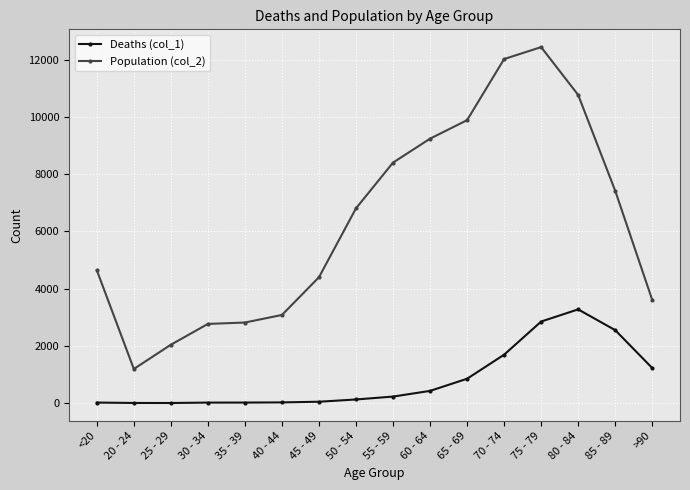

At 60 - 64, list the series in order from smallest to largest.

Deaths (col_1), Population (col_2)